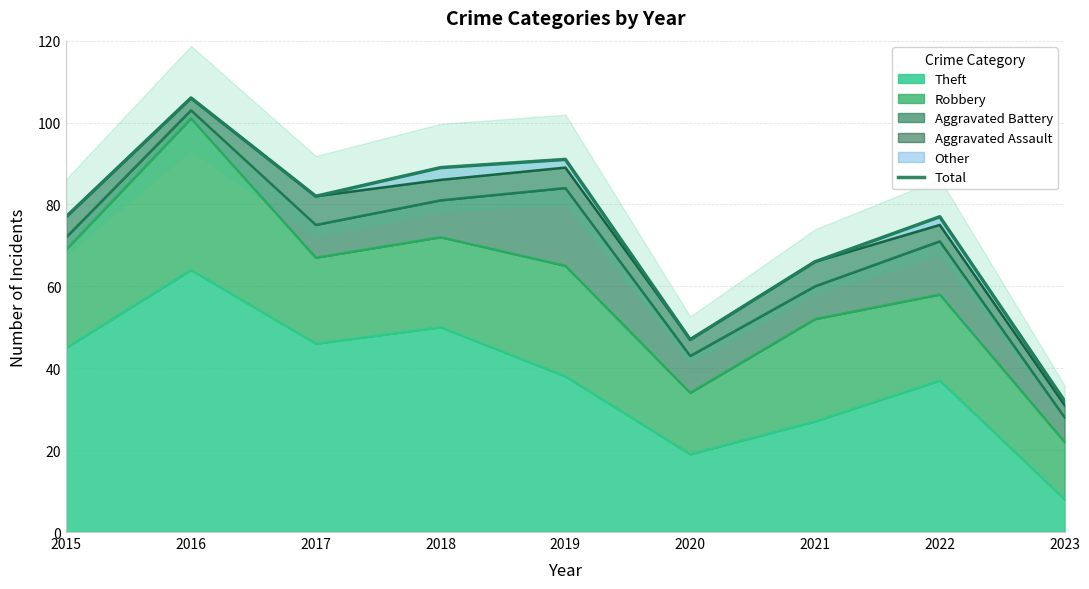

What is the sum of the values at 2015 and 2023?

109